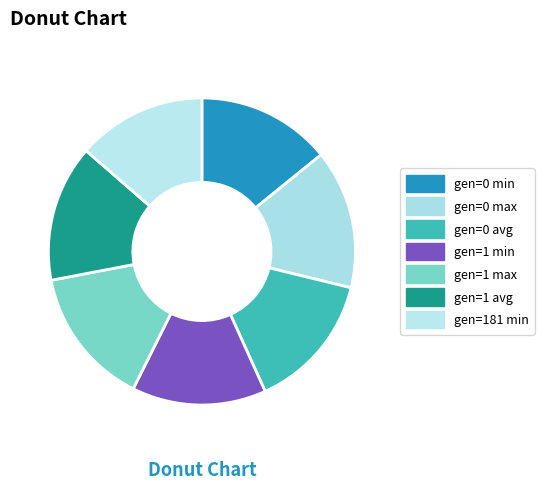

How many segments does this pie chart have?

7